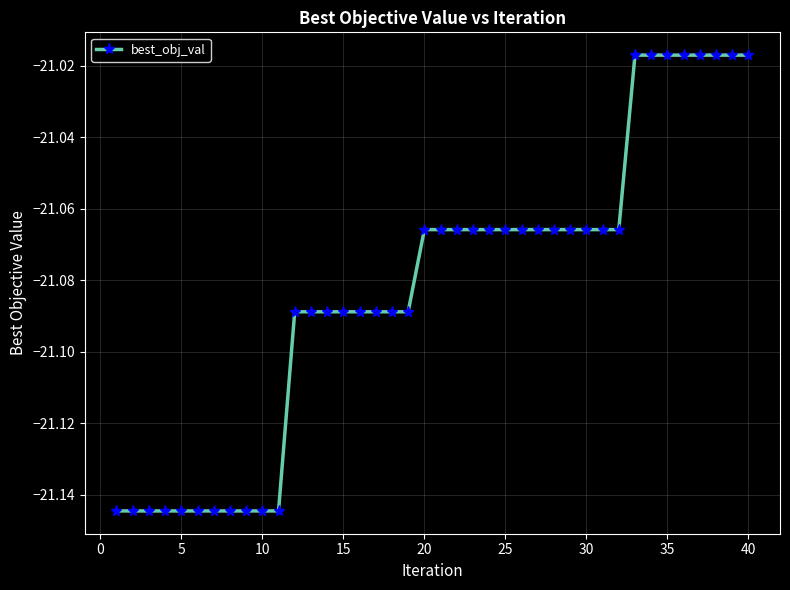

What is the sum of all values?

-843.3